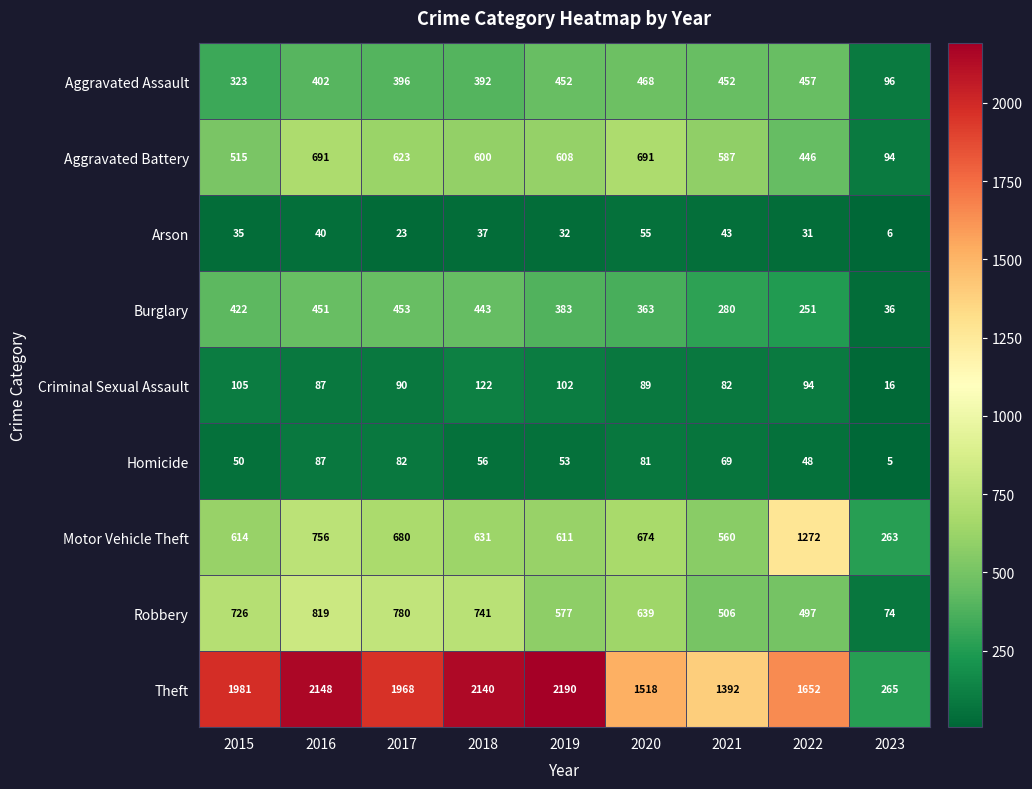

Is the value of Criminal Sexual Assault at 2022 greater than the value of Burglary at 2021?

No